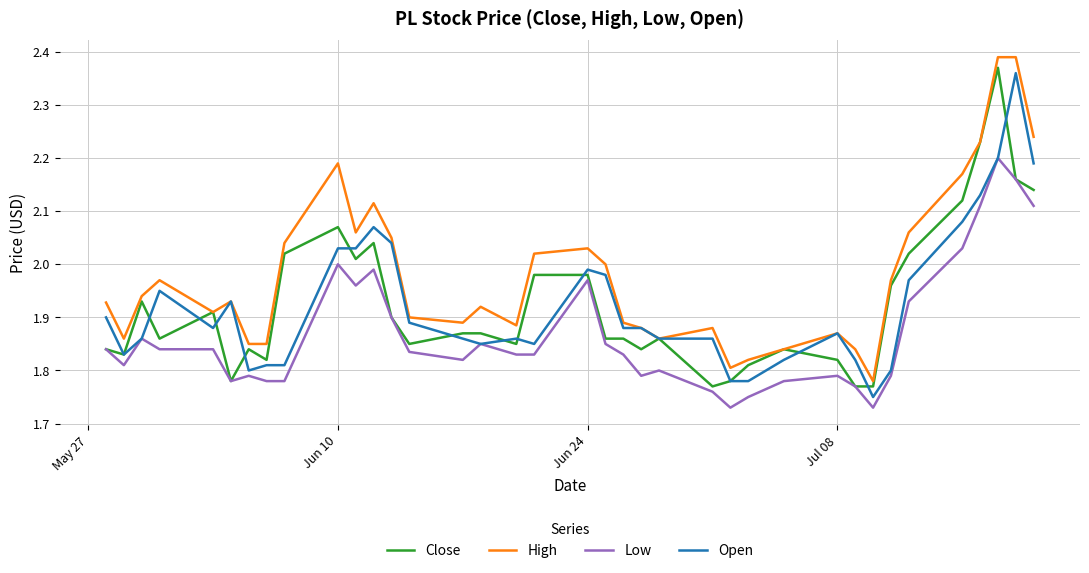

Which series has the largest total across all categories?

High